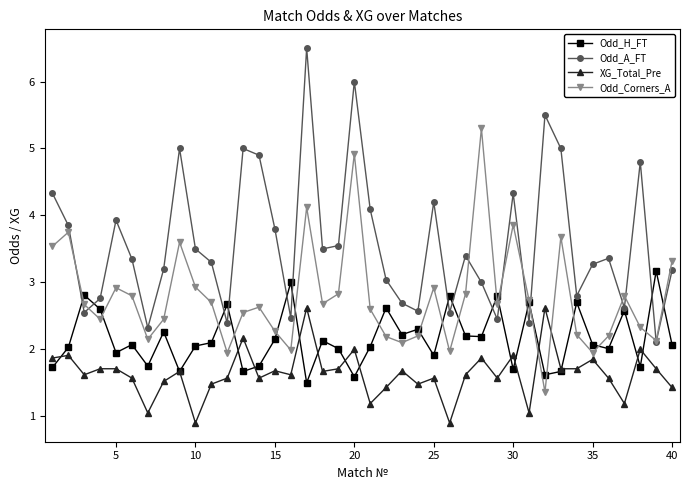

List the series in order of their peak value, lowest first.

XG_Total_Pre, Odd_H_FT, Odd_Corners_A, Odd_A_FT